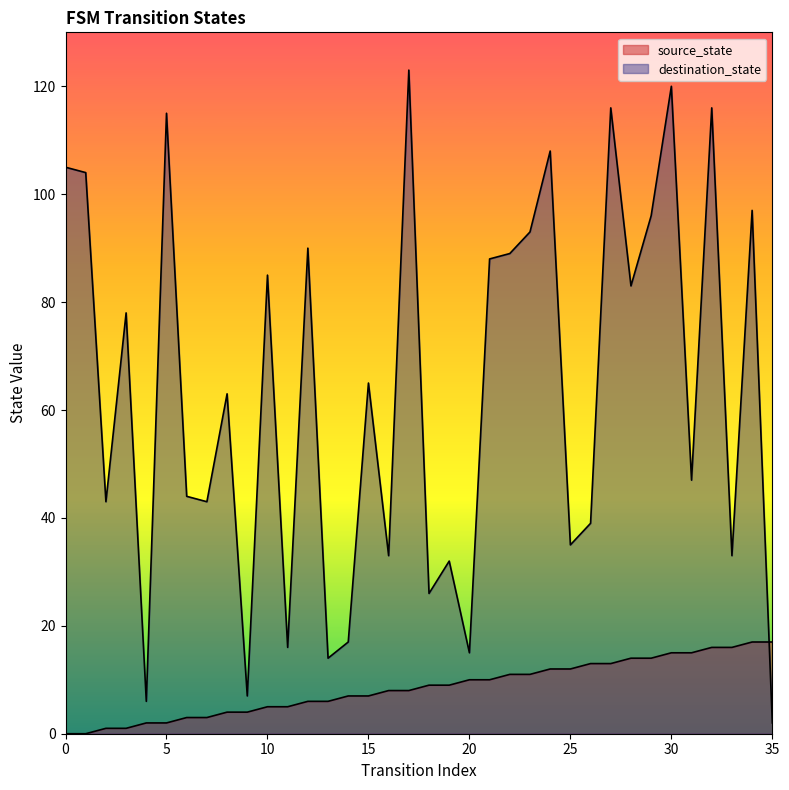

What is the approximate value of destination_state at 21?

88